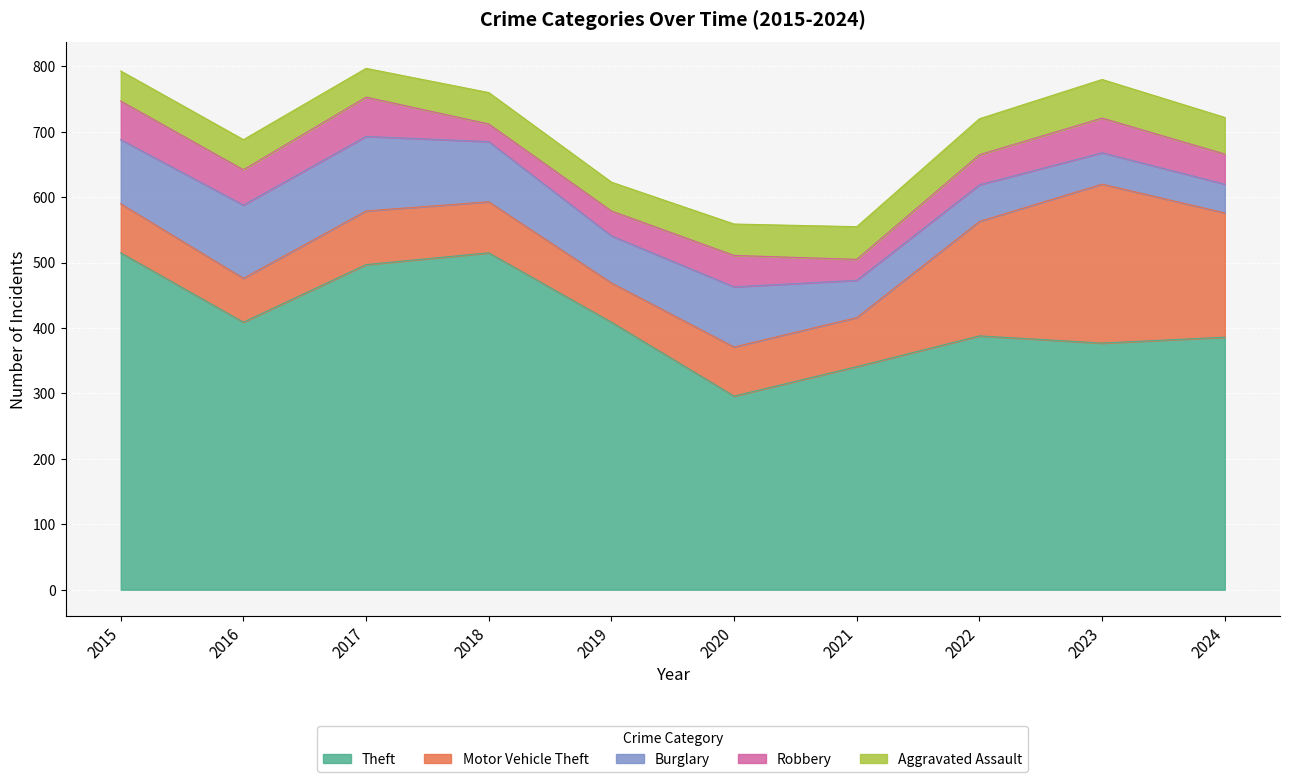

At which label is Burglary closest to 79?

2019